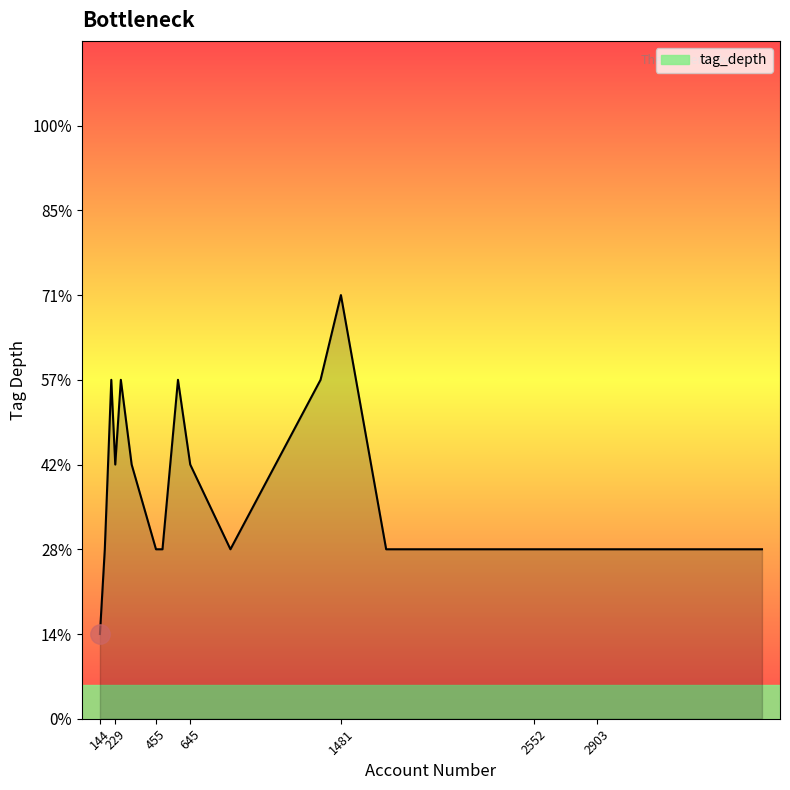

How many values are between 2 and 4?

18